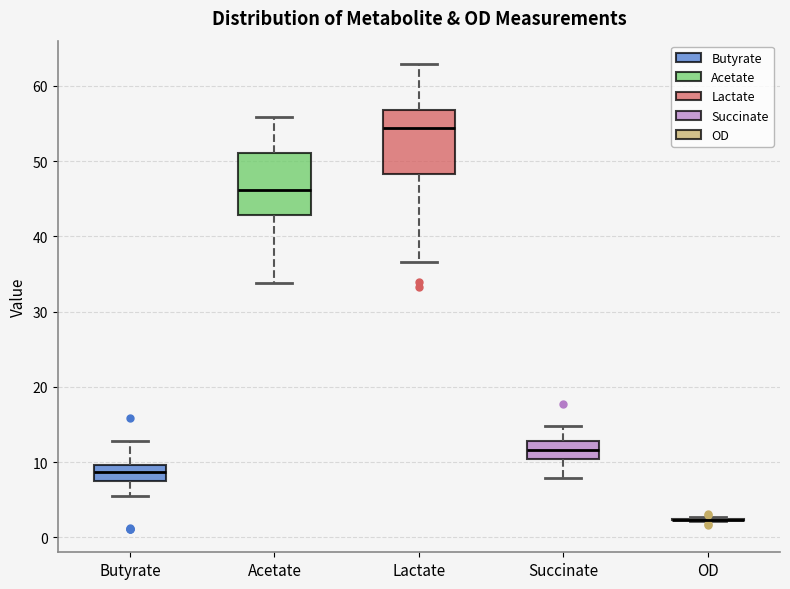

Reading left to right, transcribe this box plot: for each box, give where its median line is, the range the box spans, and where its two whiskers end, as read against the y-axis. The values are not printed on the chart, so give them approximately, as read against the axis.

Butyrate: median 9, box 7 to 10, whiskers 6 to 13
Acetate: median 46, box 43 to 51, whiskers 34 to 56
Lactate: median 54, box 48 to 57, whiskers 37 to 63
Succinate: median 12, box 10 to 13, whiskers 8 to 15
OD: box collapsed to a line at 2, whiskers 2 to 3